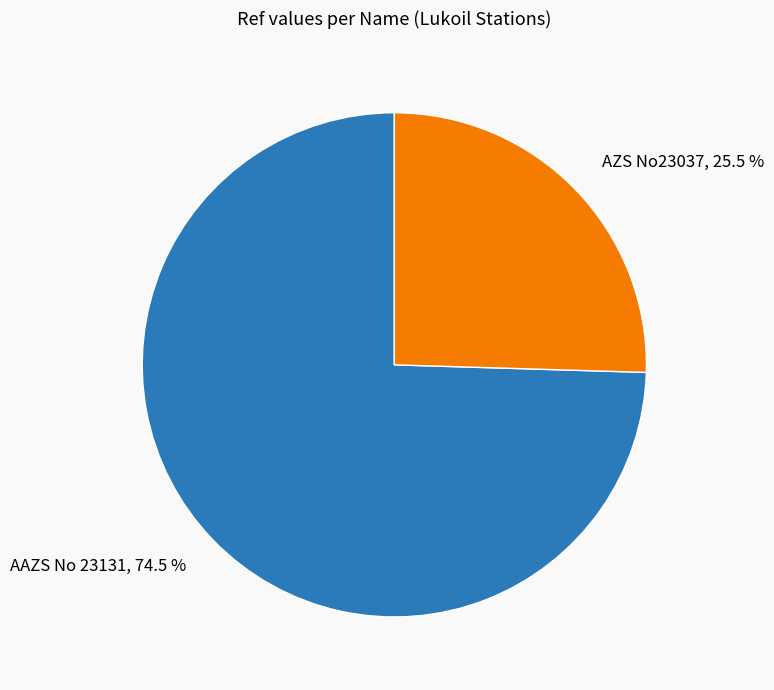

Which has a higher value, AAZS No 23131 or AZS No23037?

AAZS No 23131